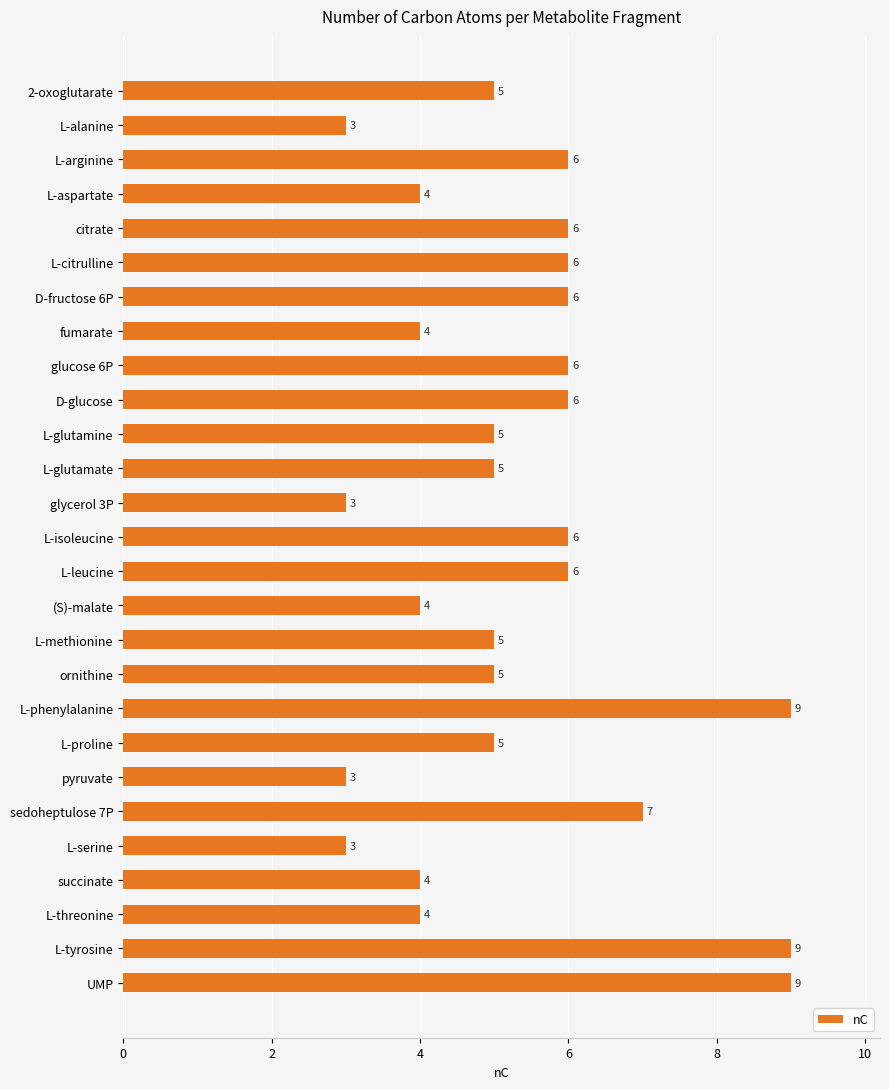

What is the change in value from L-alanine to L-leucine?

+3